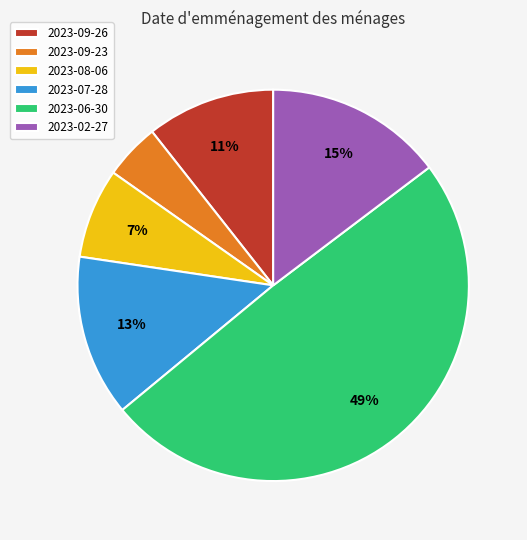

Is there any slice that represents more than half of the pie?

No